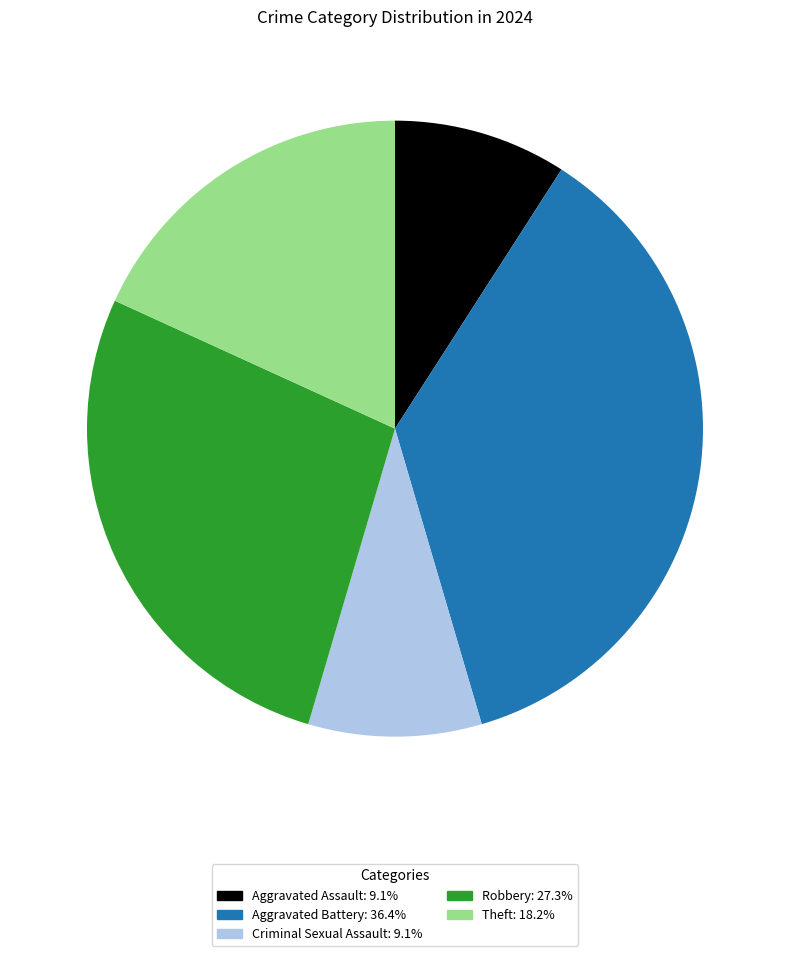

True or false: Aggravated Battery accounts for 36% of the total.

True